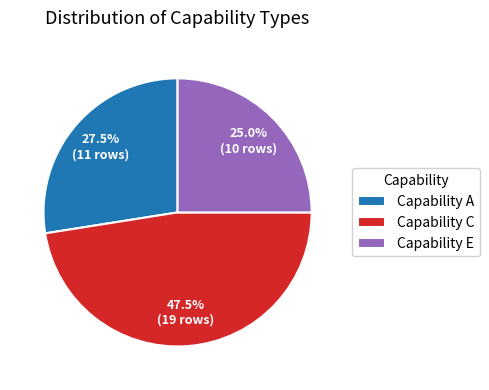

What is the total percentage of Capability C and Capability E?

72.5%